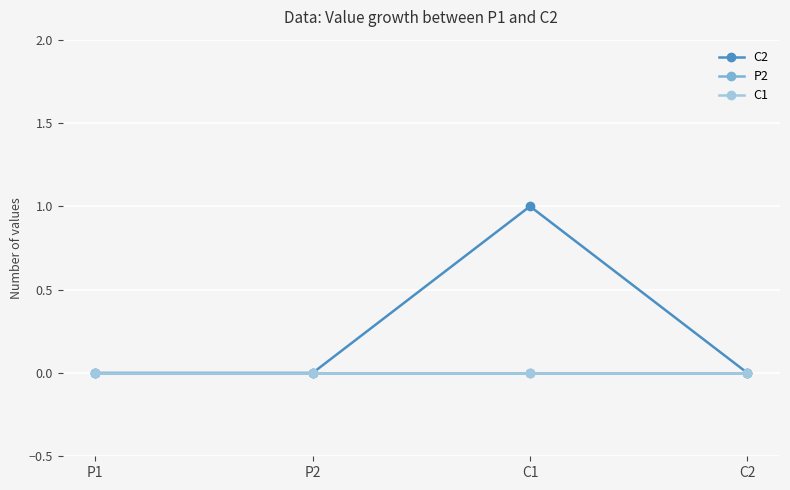

True or false: C1 and P2 cross at least once.

False